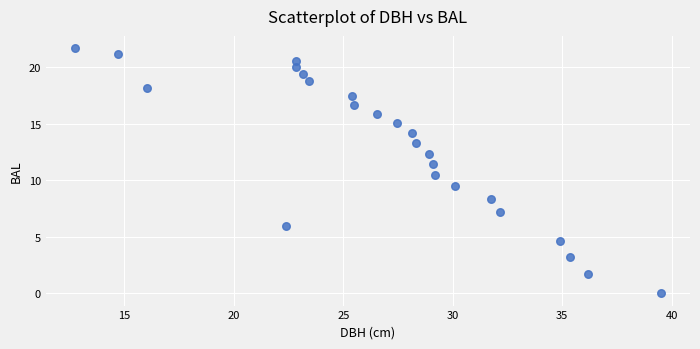

What is the range of Y values (max minus min)?

21.7